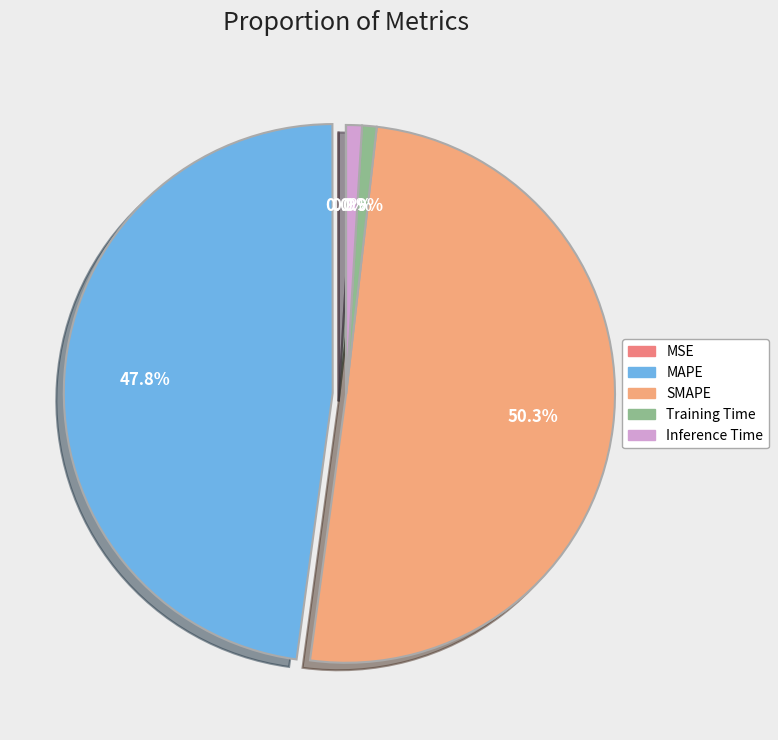

What is the change in value from MSE to Training Time?

+0.2